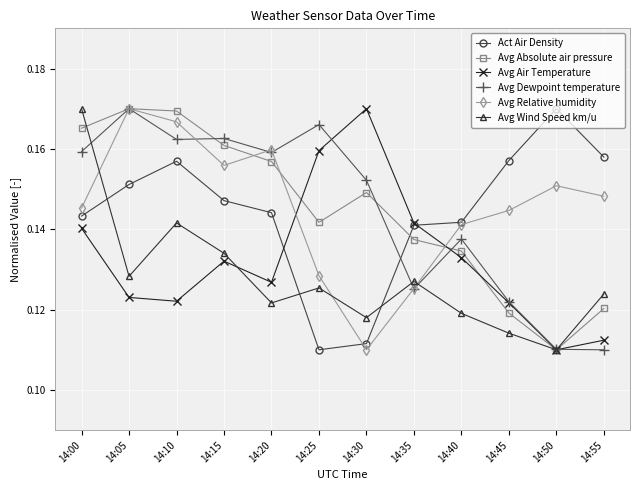

Which series ends up on top after the final intersection of Avg Air Temperature and Avg Relative humidity?

Avg Relative humidity